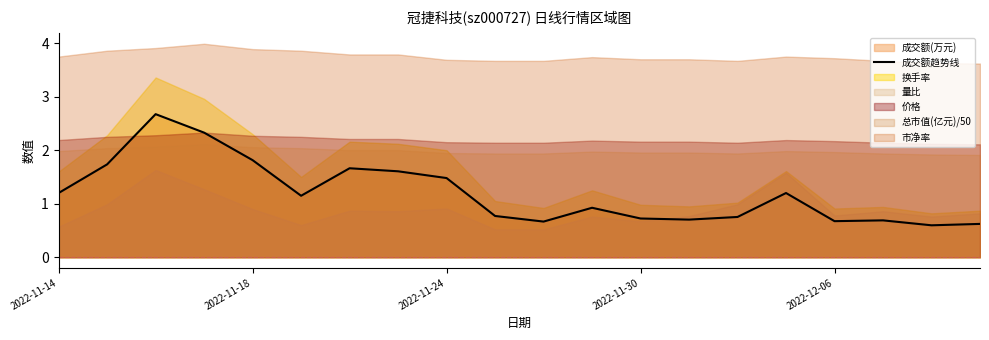

True or false: 成交额趋势线 has a value of 0.9 at 2022-12-06.

False